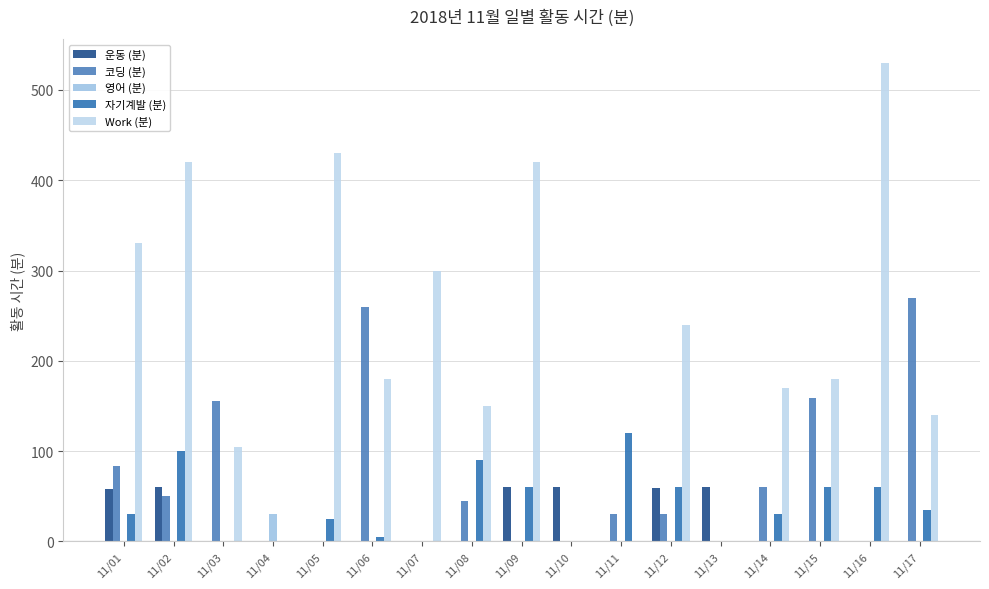

Reading left to right, what are all the values shown in this chart?

운동 (분): 58	60	0	0	0	0	0	0	60	60	0	59	60	0	0	0	0
코딩 (분): 83	50	155	0	0	260	0	45	0	0	30	30	0	60	159	0	270
영어 (분): 0	0	0	30	0	0	0	0	0	0	0	0	0	0	0	0	0
자기계발 (분): 30	100	0	0	25	5	0	90	60	0	120	60	0	30	60	60	35
Work (분): 330	420	105	0	430	180	300	150	420	0	0	240	0	170	180	530	140